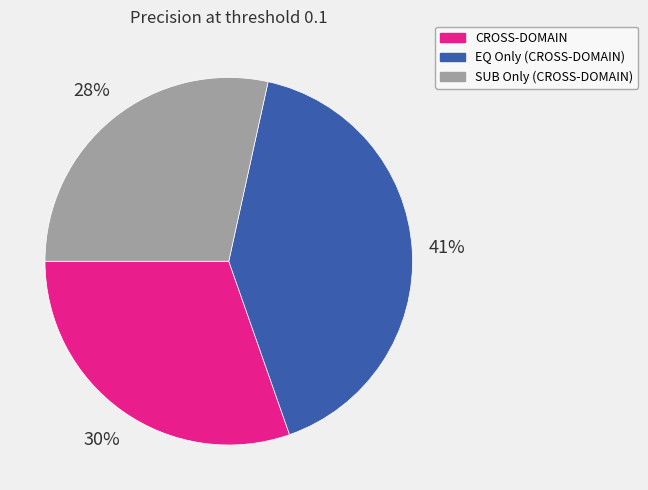

Is the sum of EQ Only (CROSS-DOMAIN) and CROSS-DOMAIN greater than half?

Yes